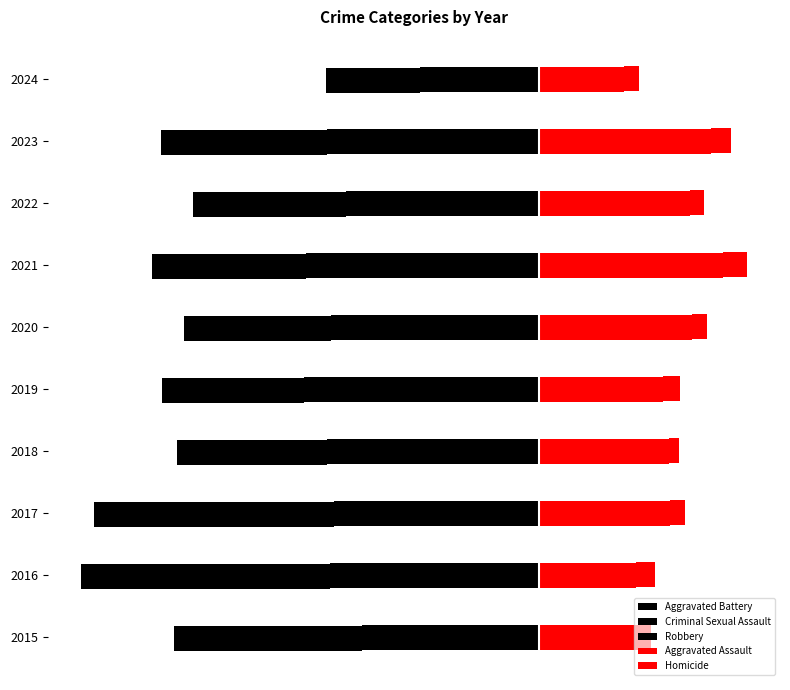

At how many categories does at least one series exceed -365?

10